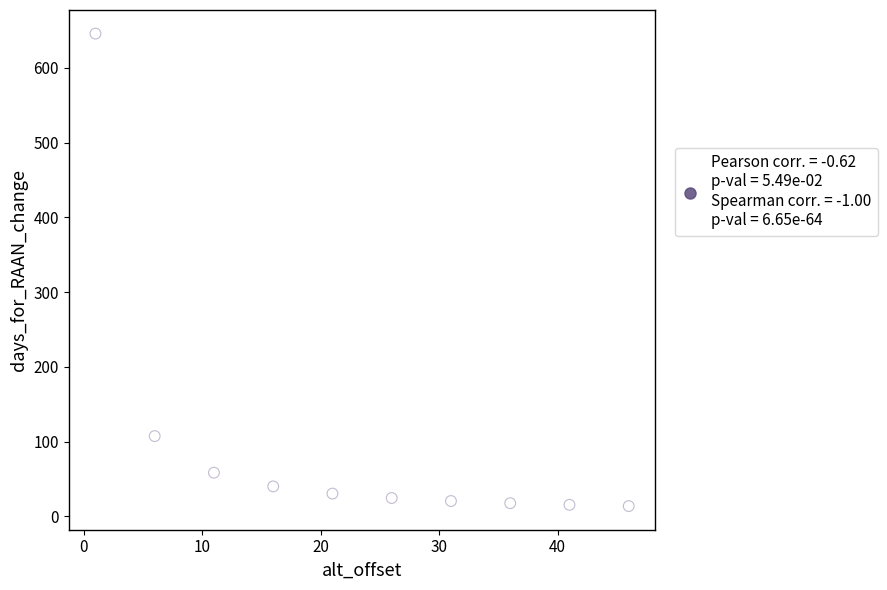

What Y value in the scatter plot is closest to 329?

107.5